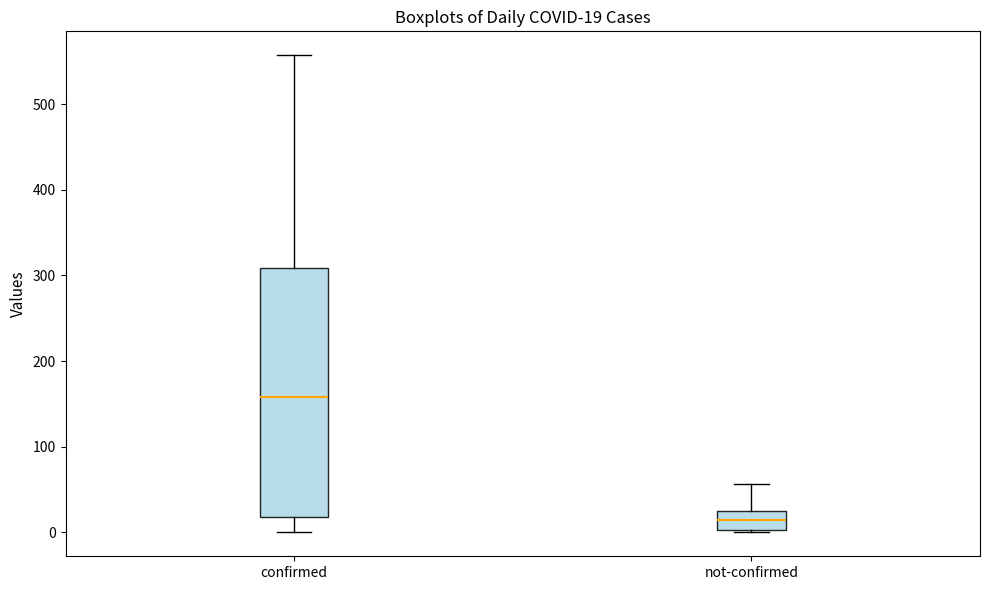

Which box's median line is the highest?

confirmed